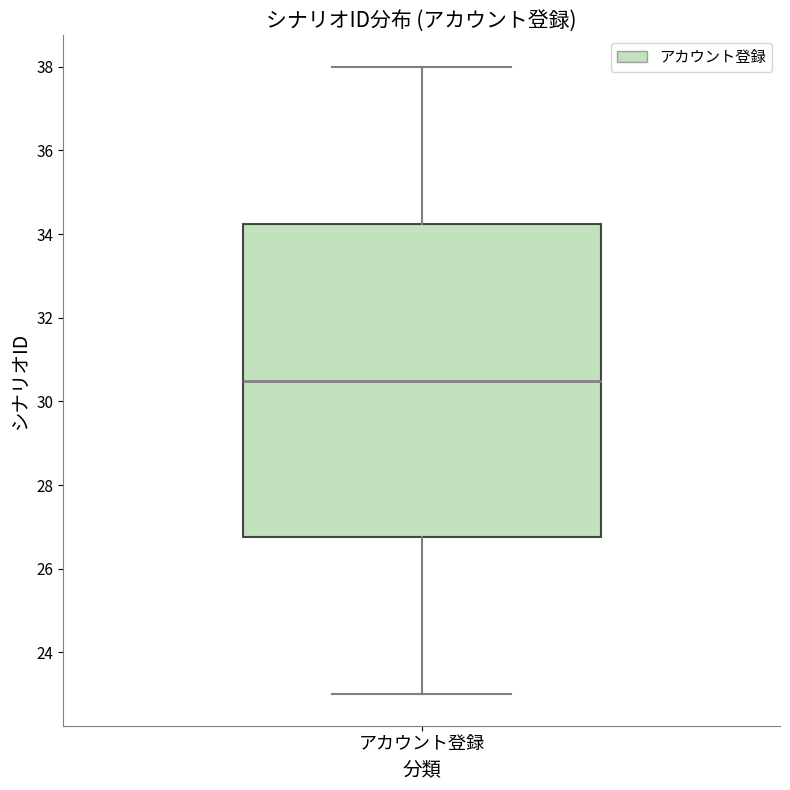

Transcribe this box plot: give where the median line is, the range the box spans, and where the two whiskers end, as read against the y-axis. The values are not printed on the chart, so give them approximately, as read against the axis.

median 30.6, box 26.8 to 34.2, whiskers 23.0 to 38.0